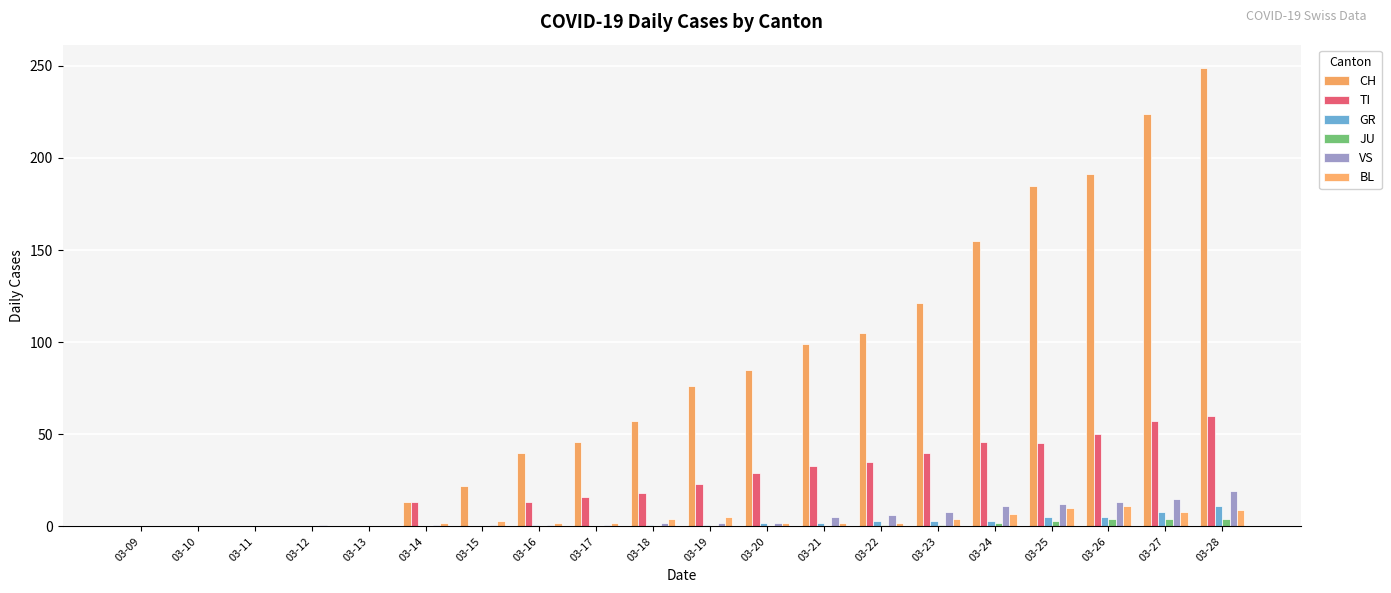

Is the value of GR at 03-28 greater than the value of CH at 03-26?

No